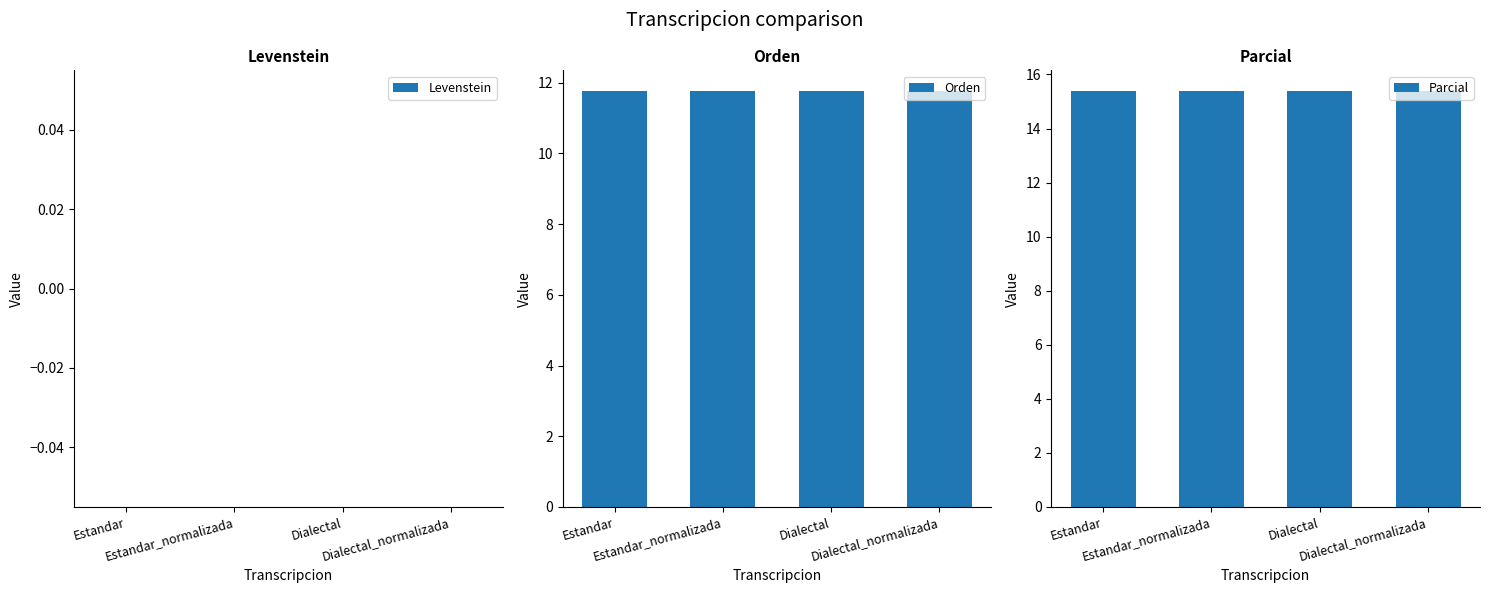

Rank the series by their average value, from highest to lowest.

Parcial, Orden, Levenstein